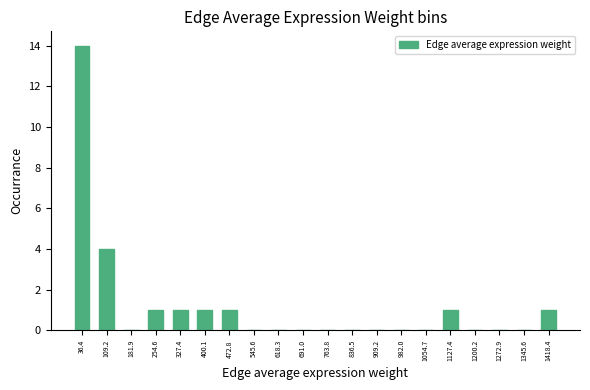

How tall is the bar that spans 440 to 510 on the x-axis? Neither the bar edges nor the heights are printed on the chart, so give them approximately, as read against the axes.

1